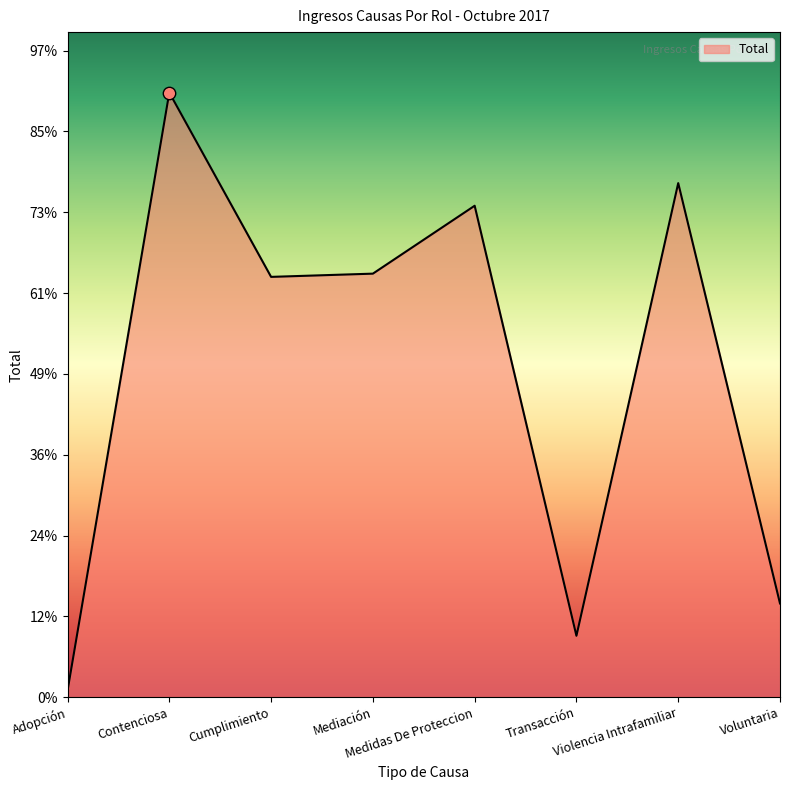

Does the chart have visible grid lines?

No